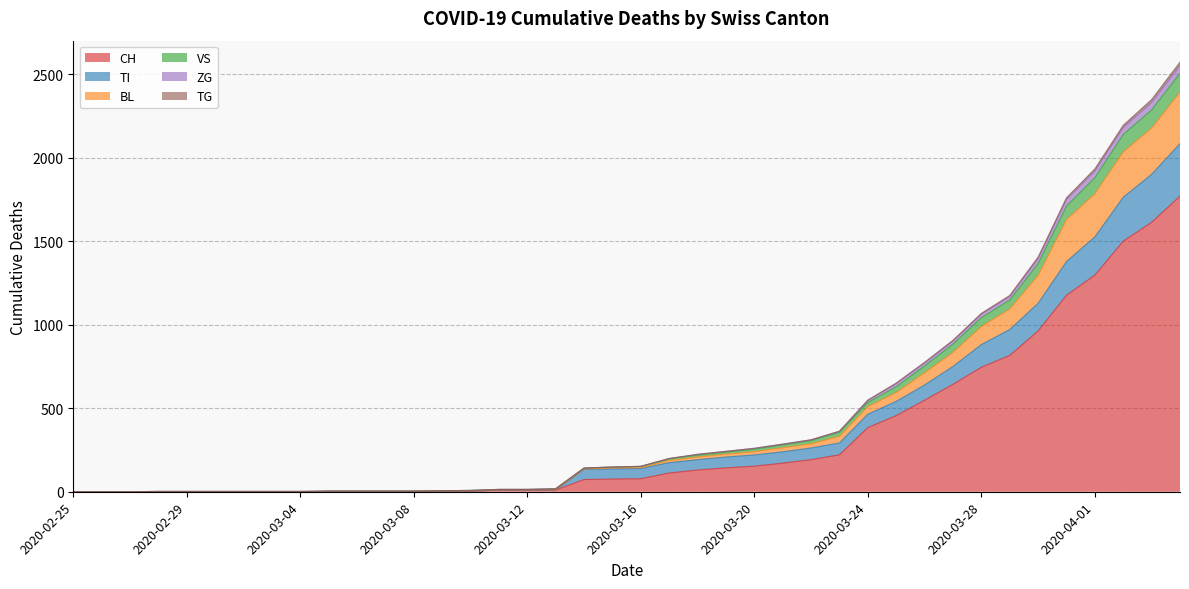

Does the chart have visible grid lines?

Yes